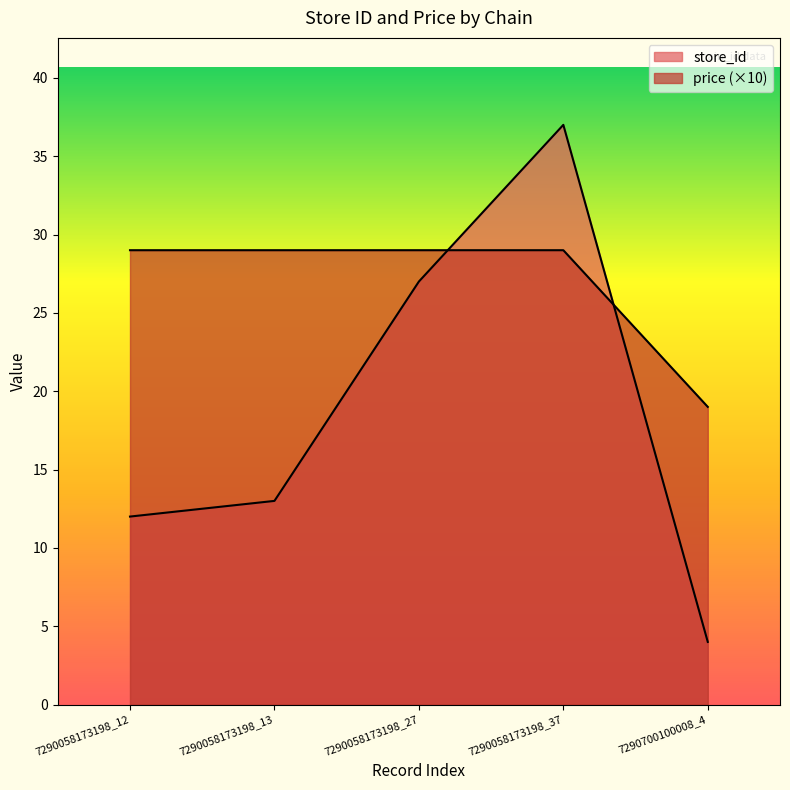

True or false: store_id has a value of 3 at 7290700100008_4.

False